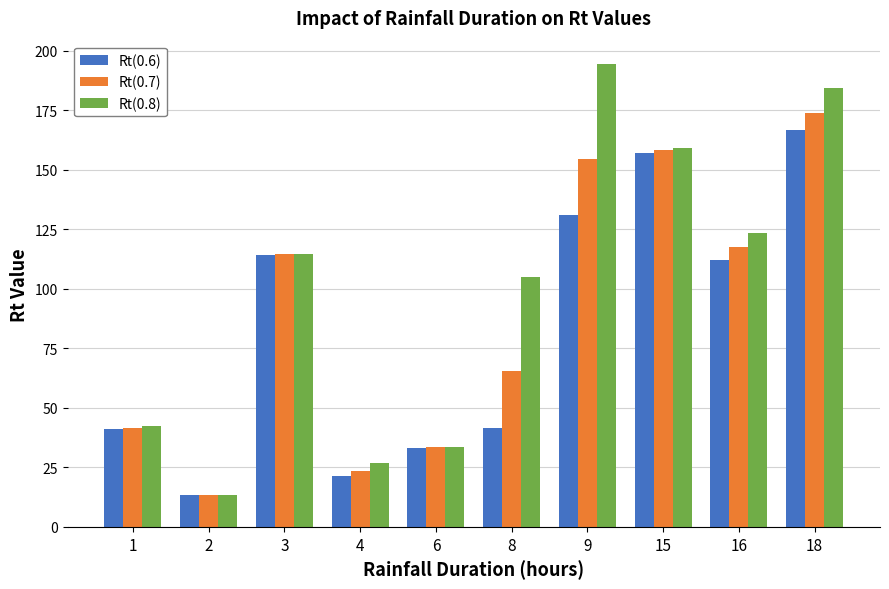

What is the value of the Rt(0.8) bar at the 8th from the left?

159.3